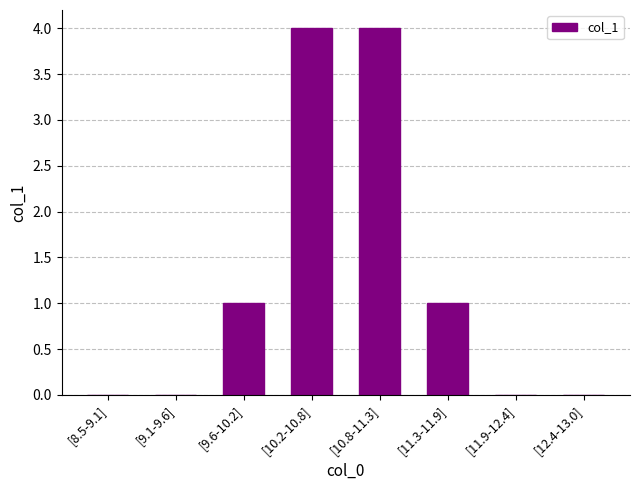

The chart shows a value of 4 at [10.8-11.3]. True or false?

True